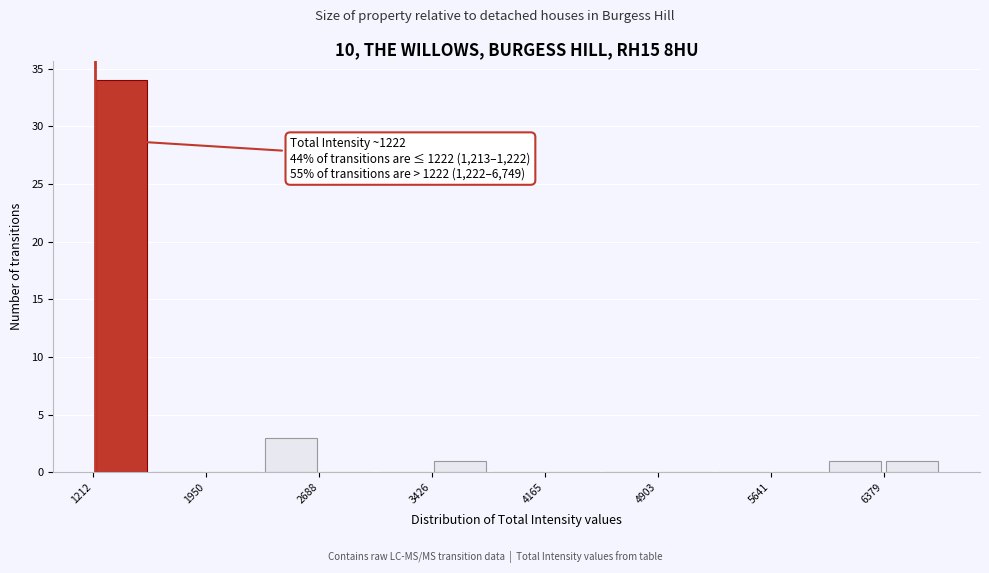

Around what value on the x-axis is the tallest bar? Give the approximate position of its centre, as read against the axis.

1400